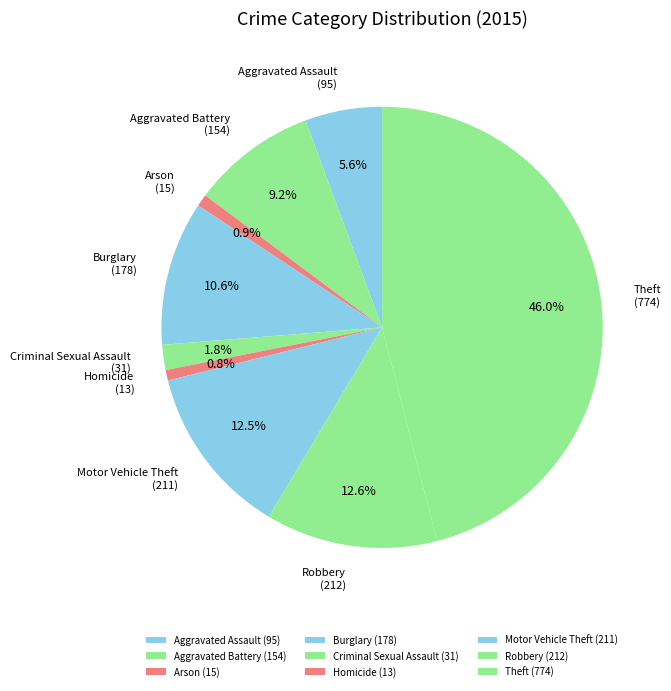

True or false: Theft accounts for 46% of the total.

True